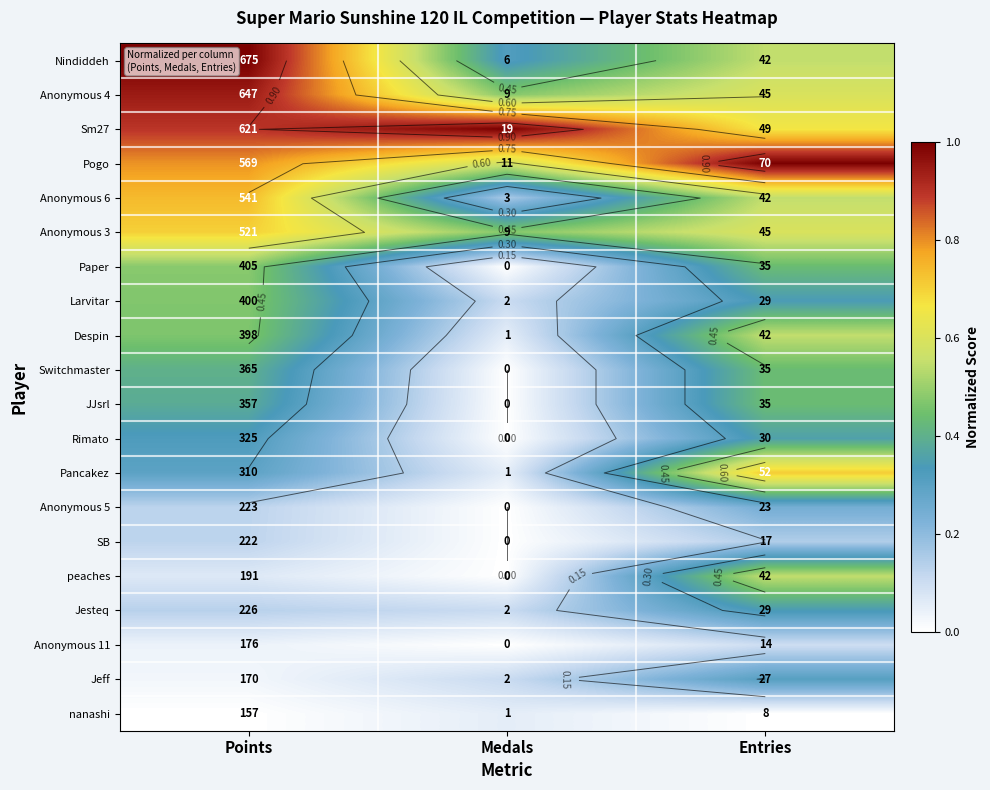

Rank the series by their maximum value, from lowest to highest.

nanashi, Anonymous 11, SB, Anonymous 5, Jeff, Jesteq, Rimato, Switchmaster, JJsrl, Larvitar, Paper, Despin, peaches, Anonymous 3, Pancakez, Anonymous 6, Anonymous 4, Nindiddeh, Sm27, Pogo